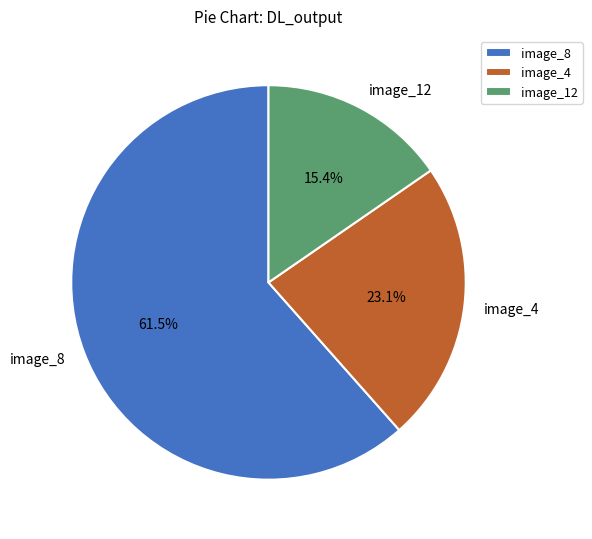

Which has a higher value, image_8 or image_4?

image_8